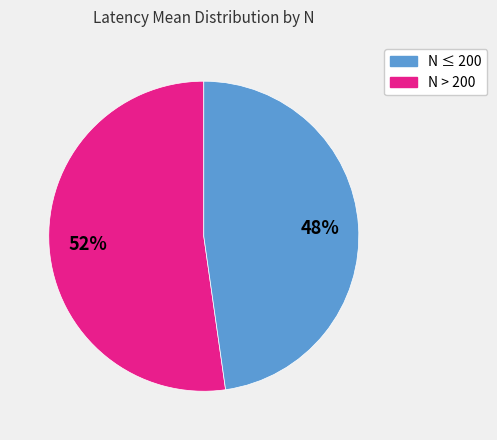

Is there a majority slice in this chart?

Yes